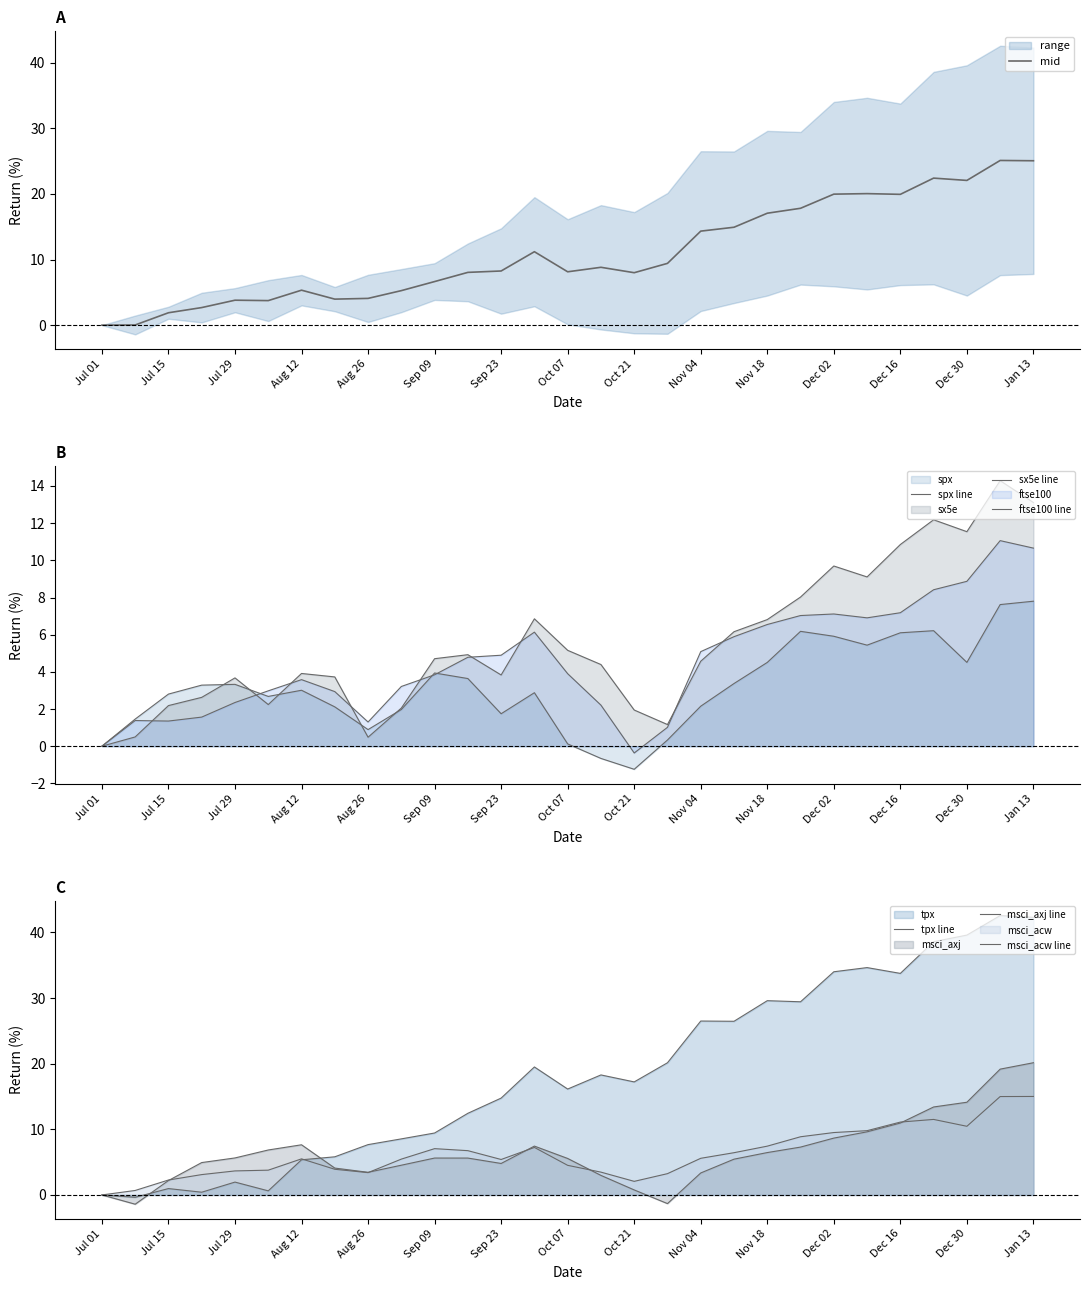

In spx, how many points are lower than both neighbors (excluding endpoints)?

6